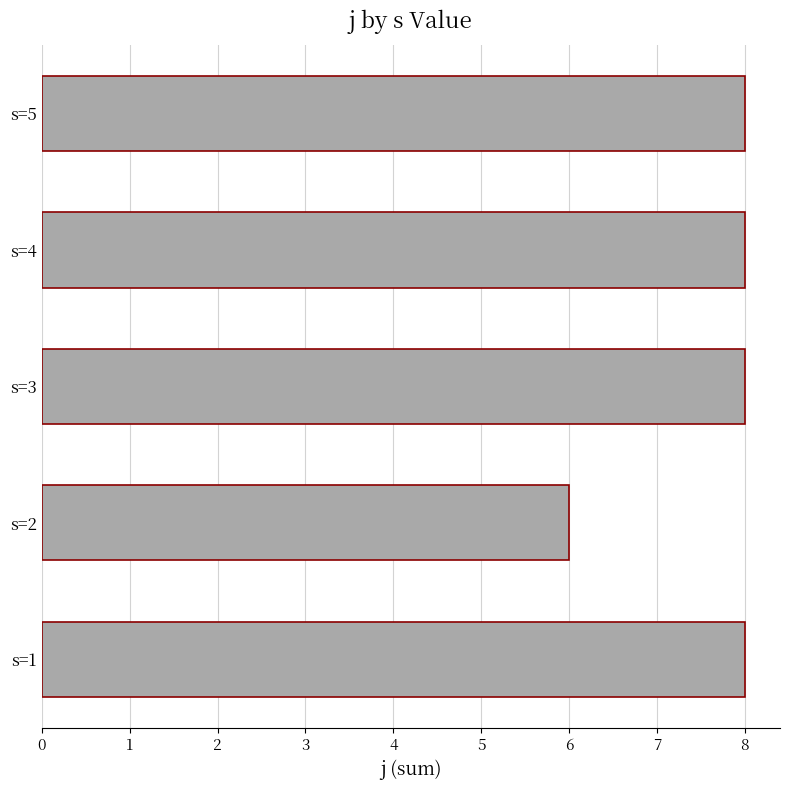

Read the value at s=2.

6